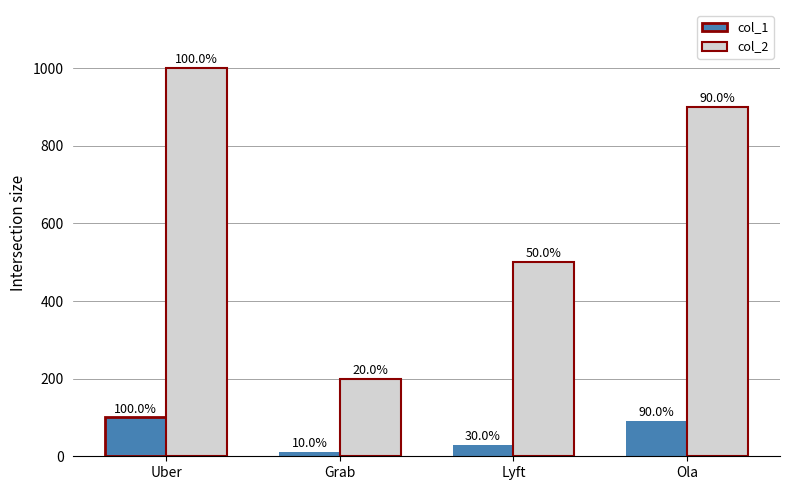

How many values in the col_1 series are below 90?

2